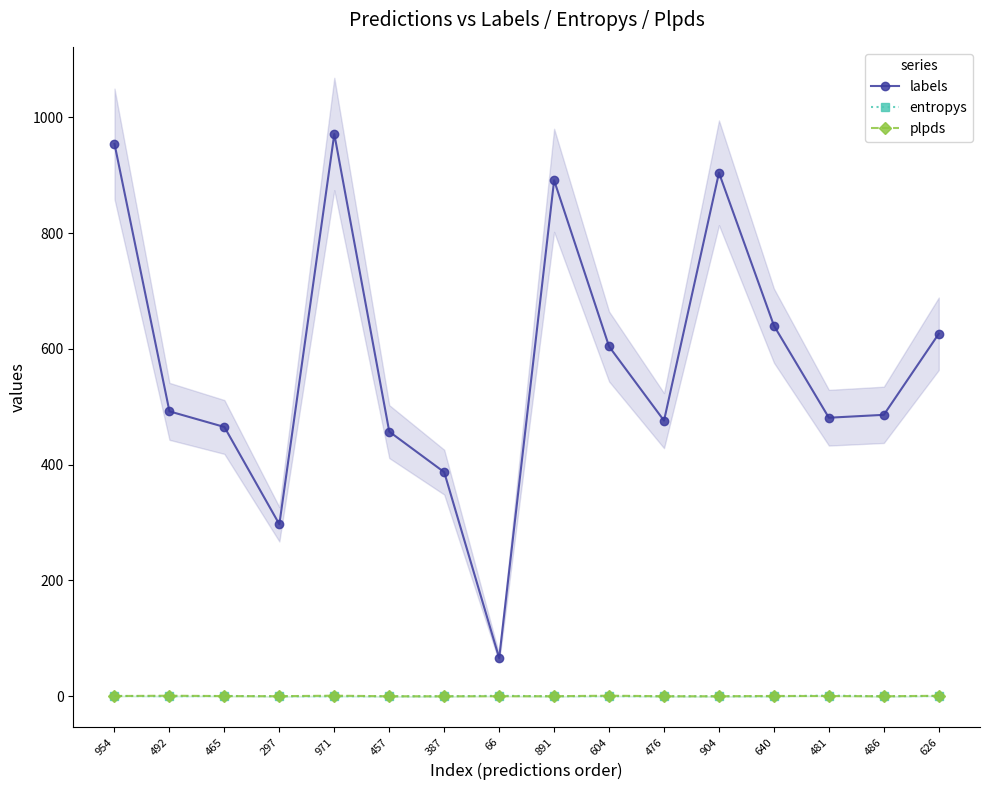

What is the average value of the labels series?

574.8